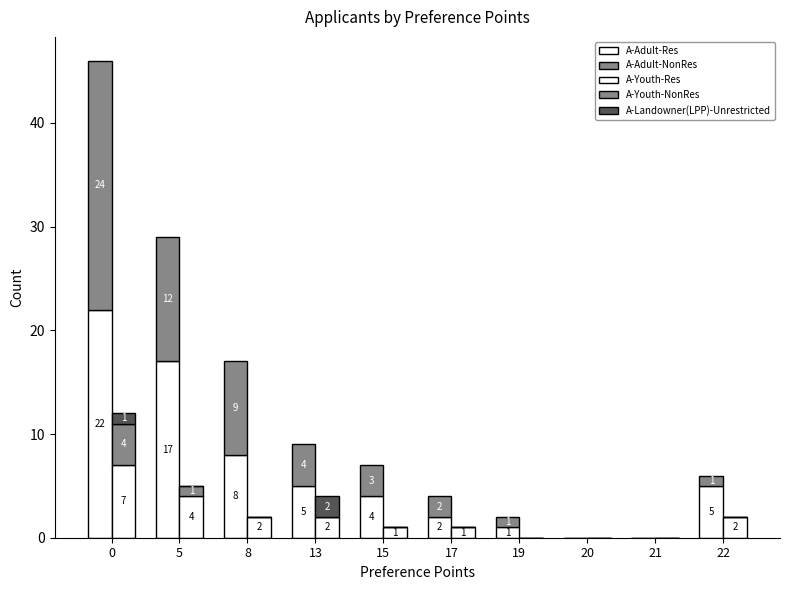

Is it true that A-Adult-Res equals 7 at 15?

False